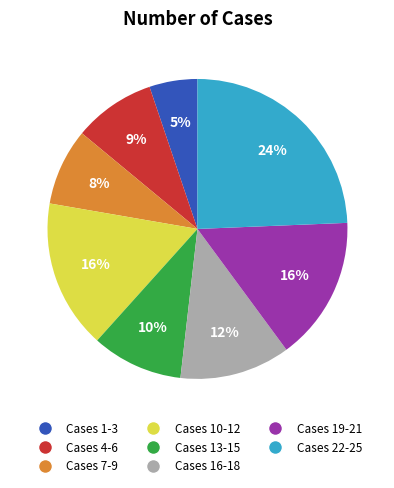

Count the number of slices in the pie.

8